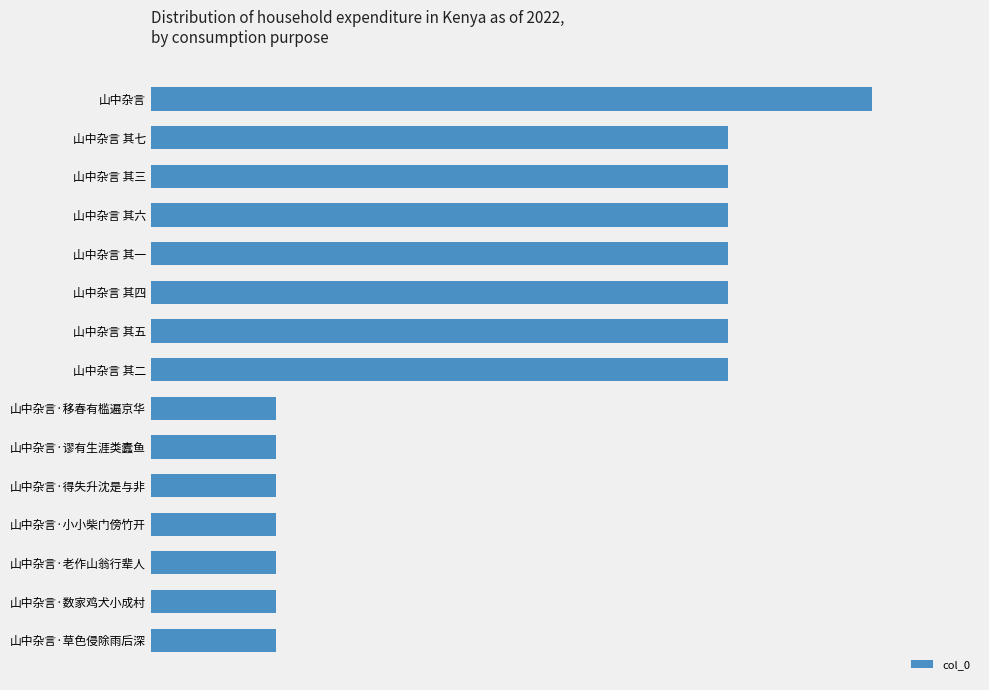

How many bars are there in total?

15